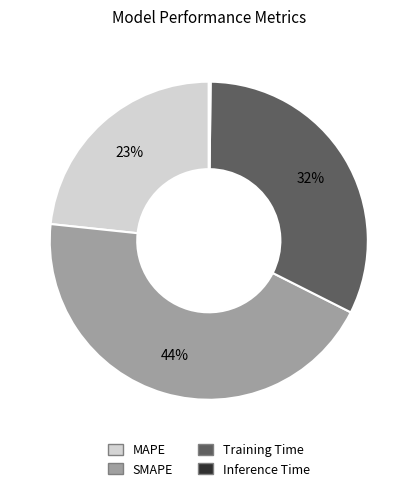

Combined, do MAPE and SMAPE account for over 50%?

Yes